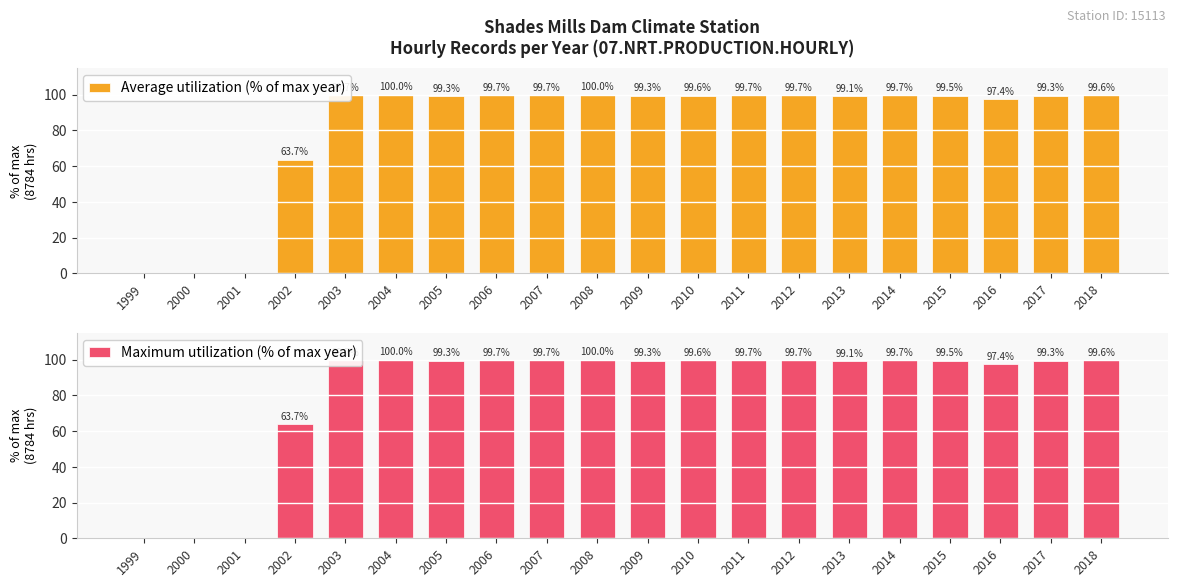

Reading left to right, list all the values displayed in this chart.

Average utilization (% of max year): 1999=0.0	2000=0.0	2001=0.0	2002=63.7	2003=99.7	2004=100.0	2005=99.3	2006=99.7	2007=99.7	2008=100.0	2009=99.3	2010=99.6	2011=99.7	2012=99.7	2013=99.1	2014=99.7	2015=99.5	2016=97.4	2017=99.3	2018=99.6
Maximum utilization (% of max year): 1999=0.0	2000=0.0	2001=0.0	2002=63.7	2003=99.7	2004=100.0	2005=99.3	2006=99.7	2007=99.7	2008=100.0	2009=99.3	2010=99.6	2011=99.7	2012=99.7	2013=99.1	2014=99.7	2015=99.5	2016=97.4	2017=99.3	2018=99.6